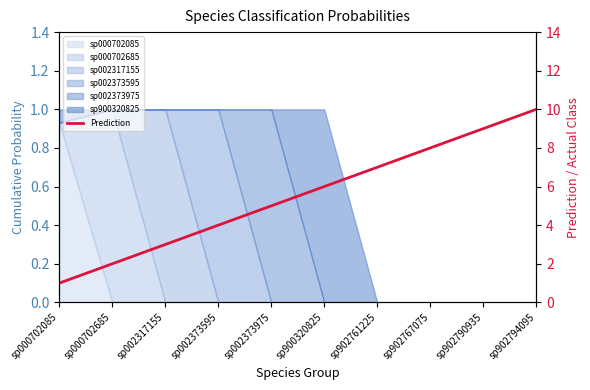

Between sp002373595 and sp902761225, which is larger?

sp902761225